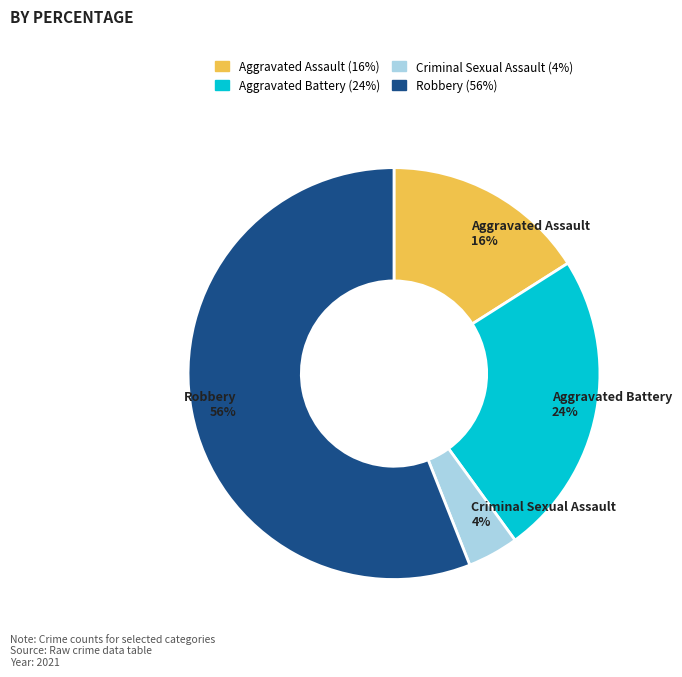

Is Aggravated Battery the majority of the pie?

No